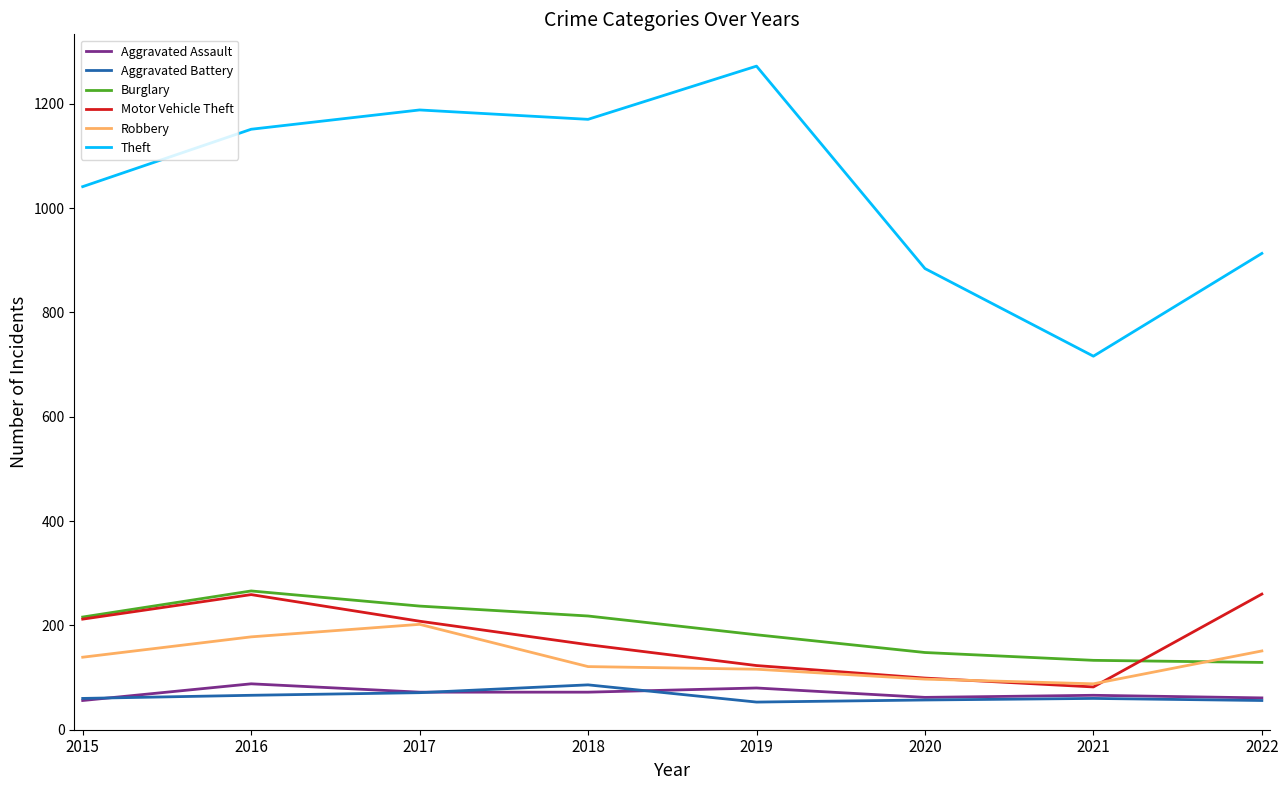

Is it true that Motor Vehicle Theft equals 386 at 2022?

False